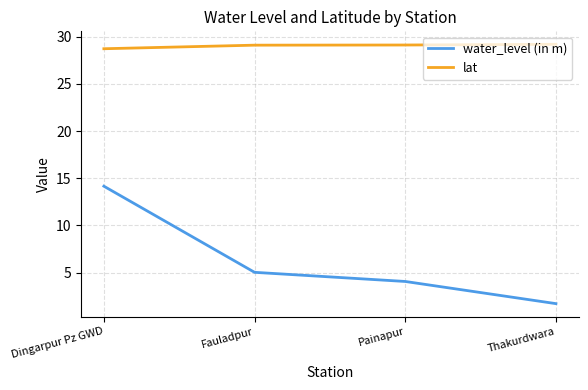

What position from the left is Thakurdwara?

4